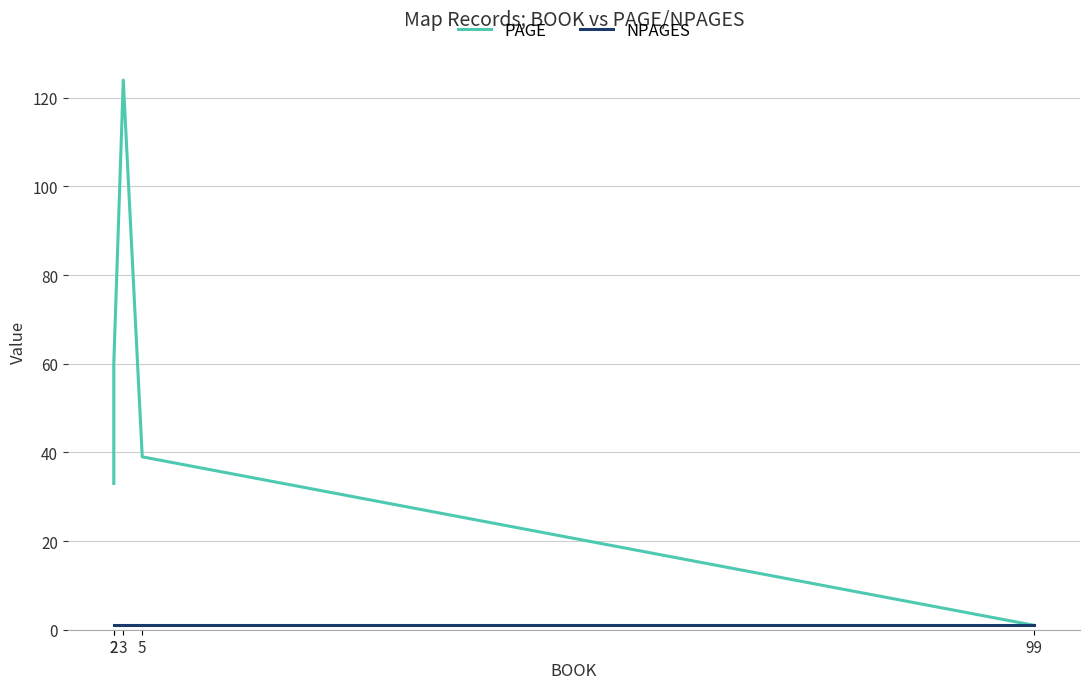

What is the value of the PAGE point at the 1st from the left?

33